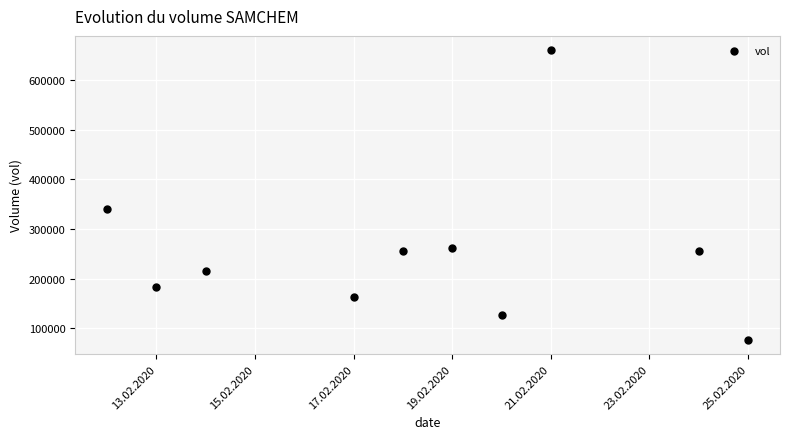

What is the average X value?

18310